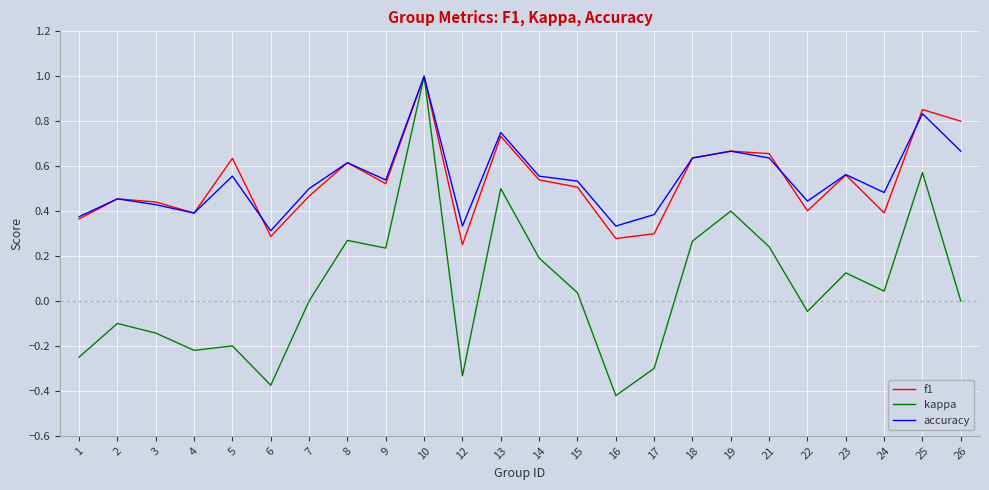

Which category has the highest value across all series?

10